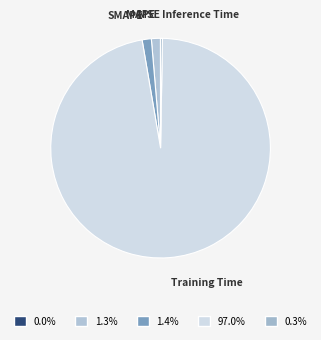

Which slice is the largest?

Training Time